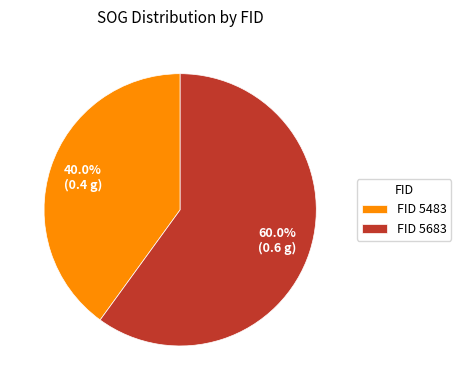

Which category has the smallest portion of the pie?

FID 5483